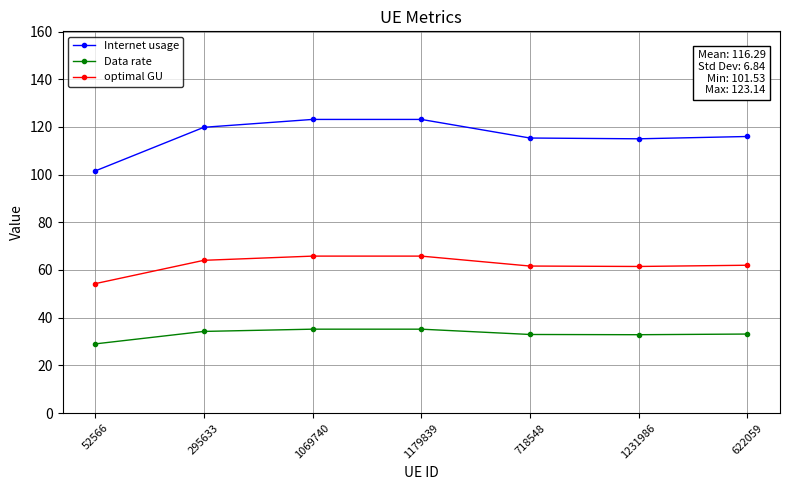

What position from the left is 718548?

5